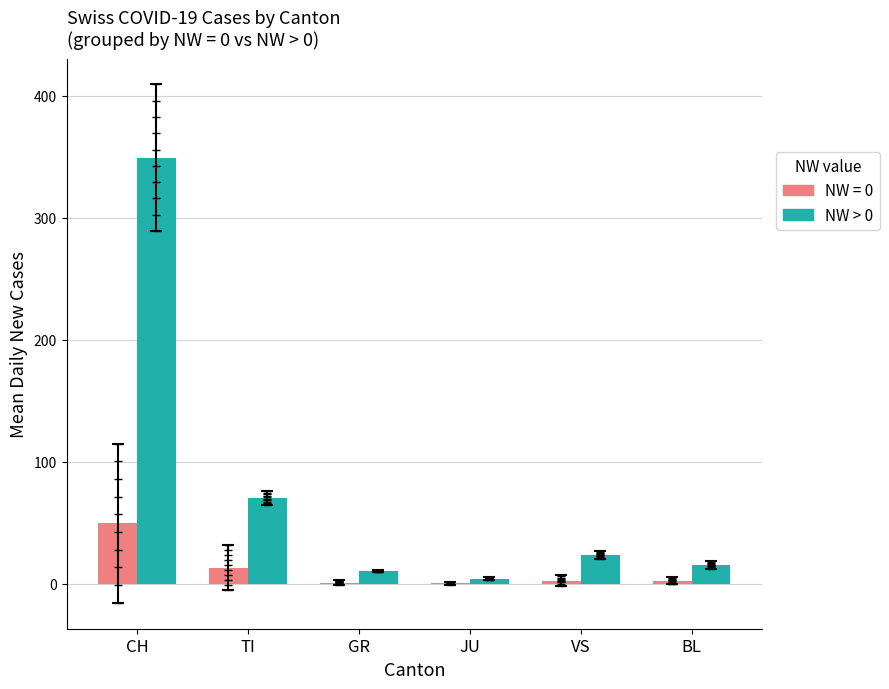

What is the maximum value shown in the chart?

349.3